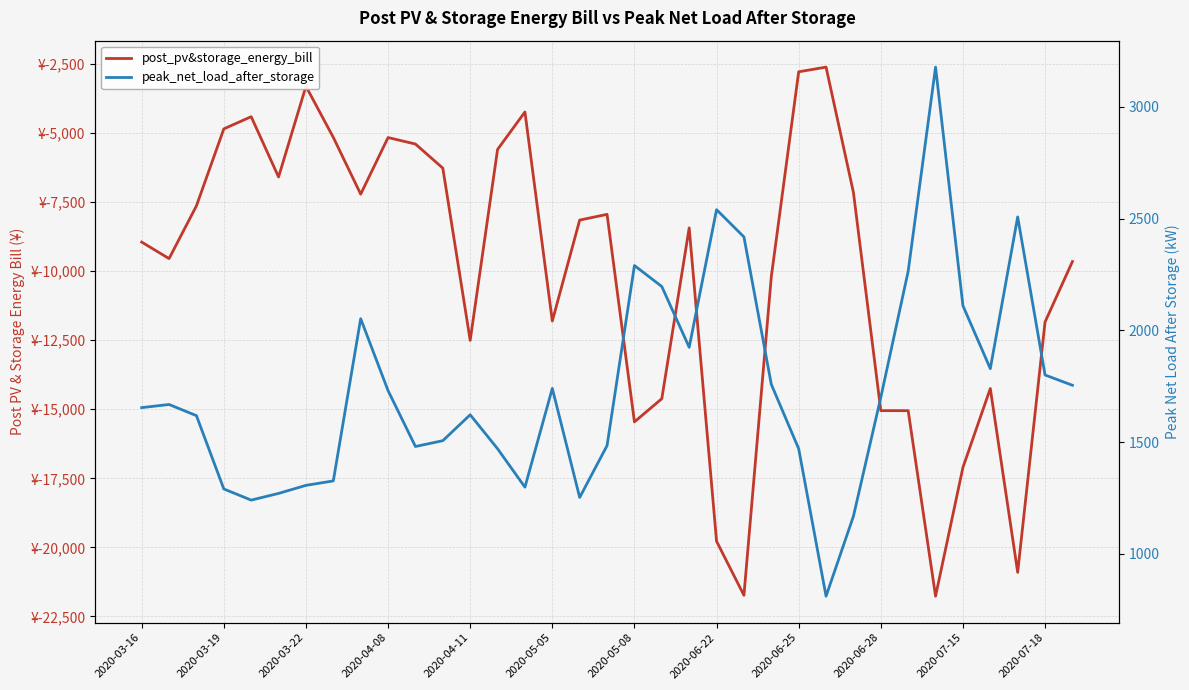

List the series in order of their peak value, lowest first.

post_pv&storage_energy_bill, peak_net_load_after_storage